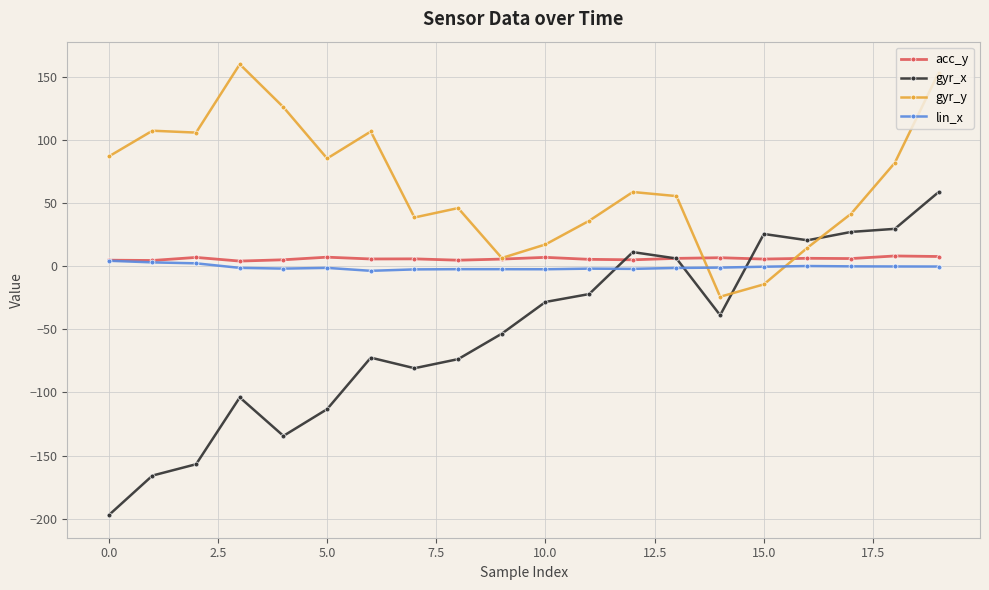

True or false: acc_y has more than 1 interior local peaks.

True